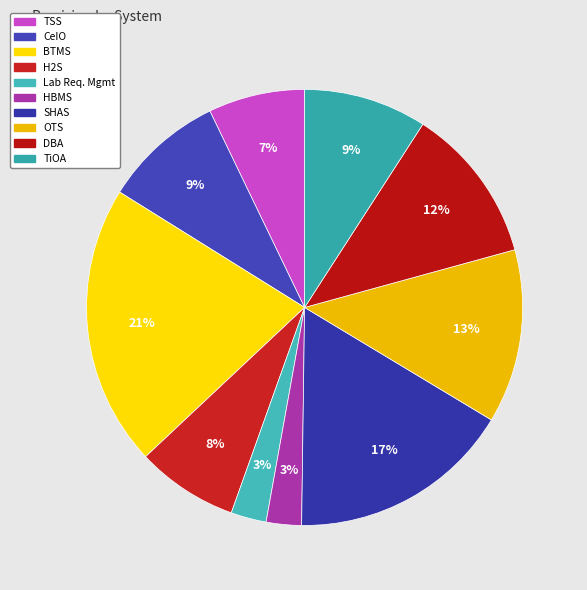

The TSS slice represents 7% of the pie. True or false?

True